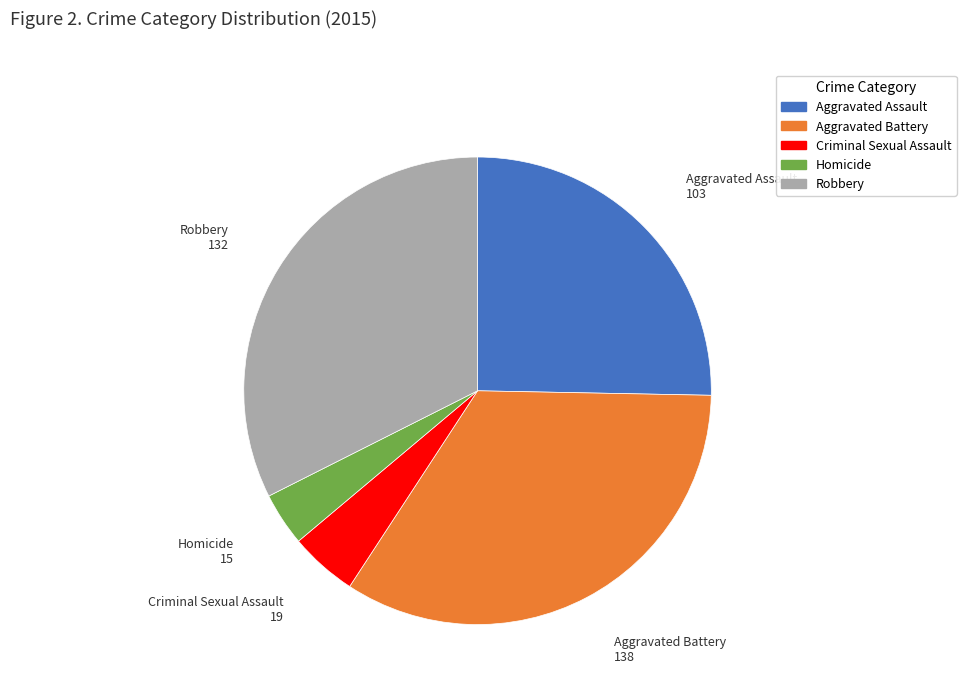

What is the smallest slice in the pie chart?

Homicide